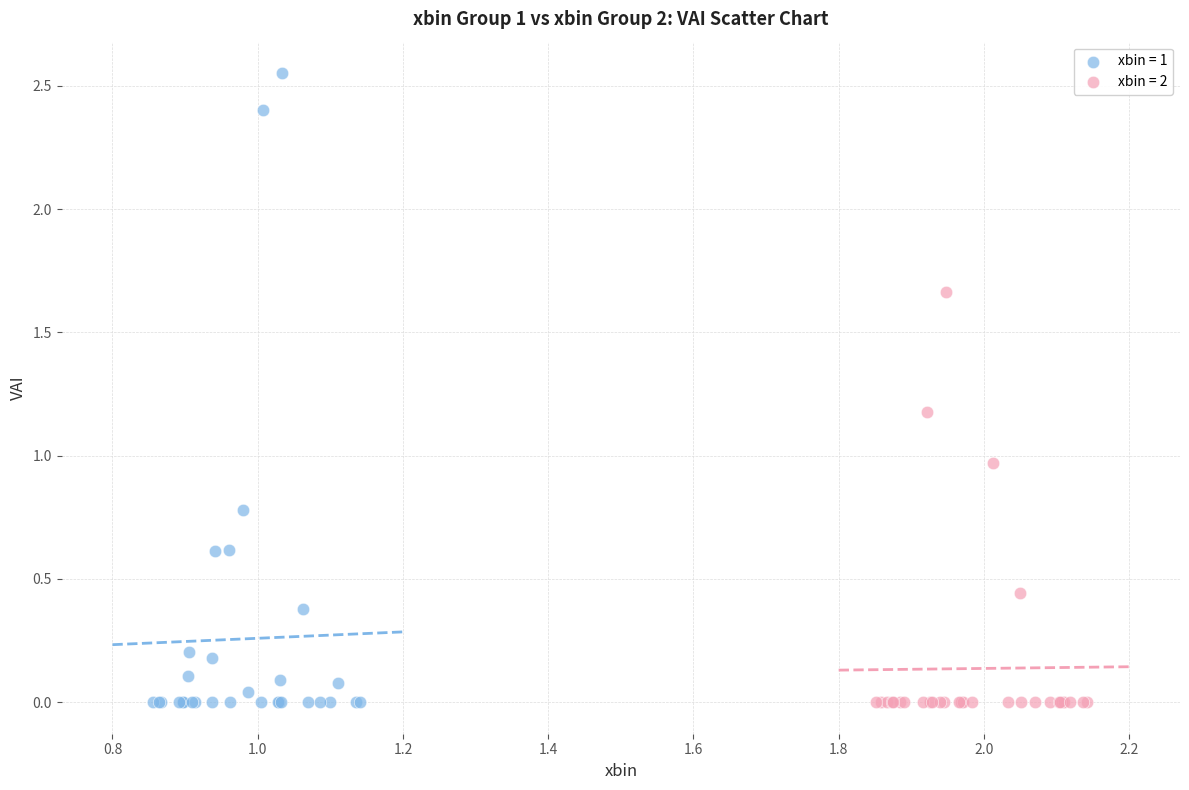

Which series reaches the maximum Y coordinate?

xbin = 1